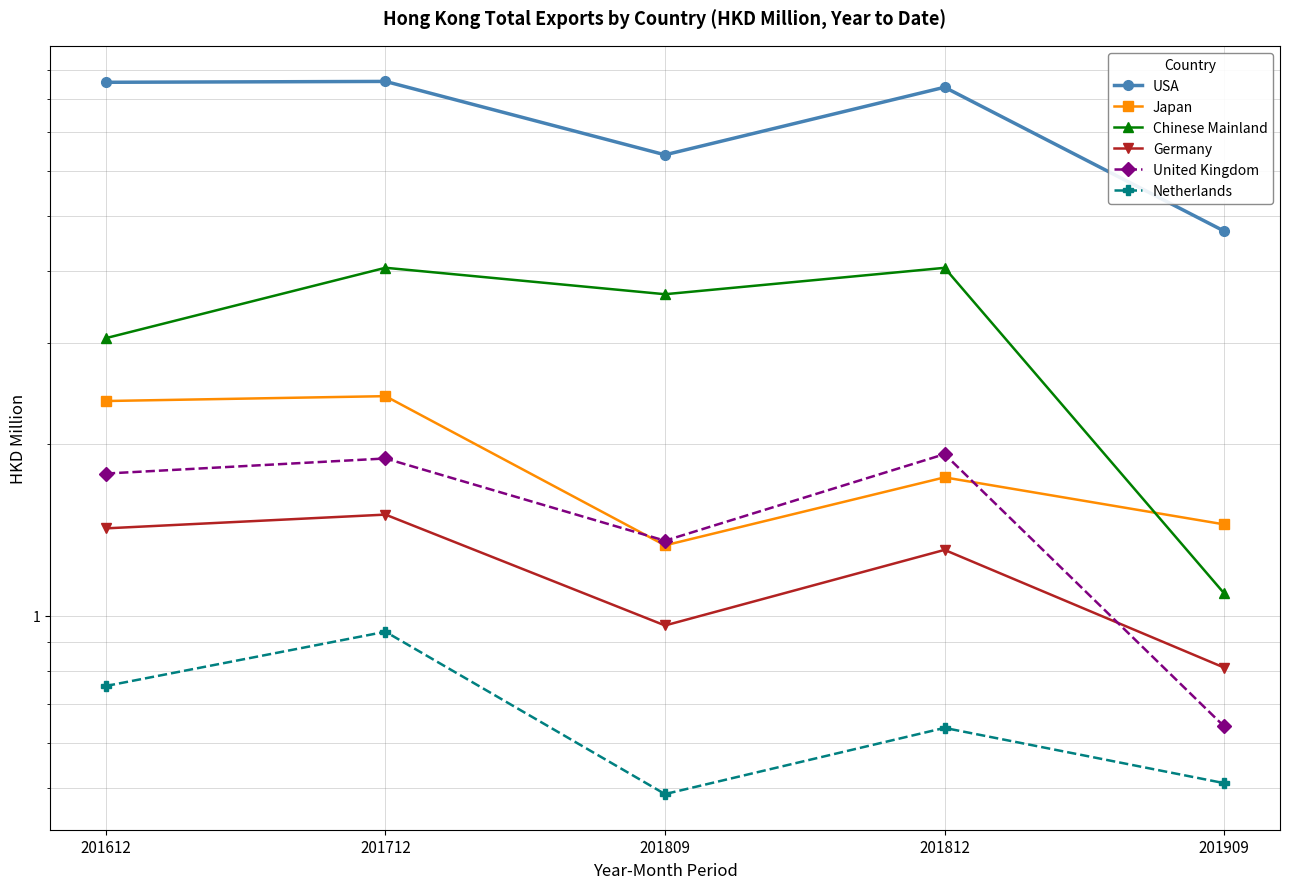

List the labels in order of United Kingdom value, smallest first.

201909, 201809, 201612, 201712, 201812